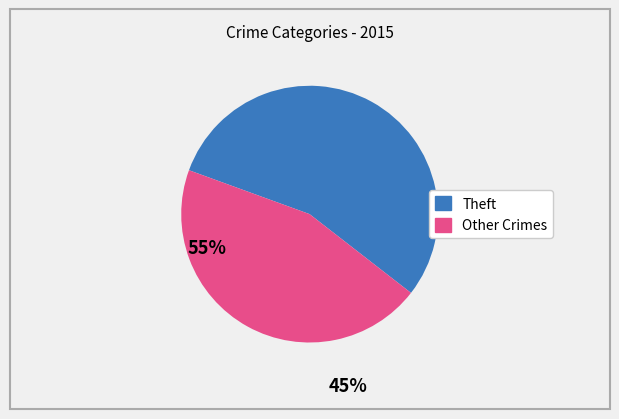

Is there a majority slice in this chart?

Yes